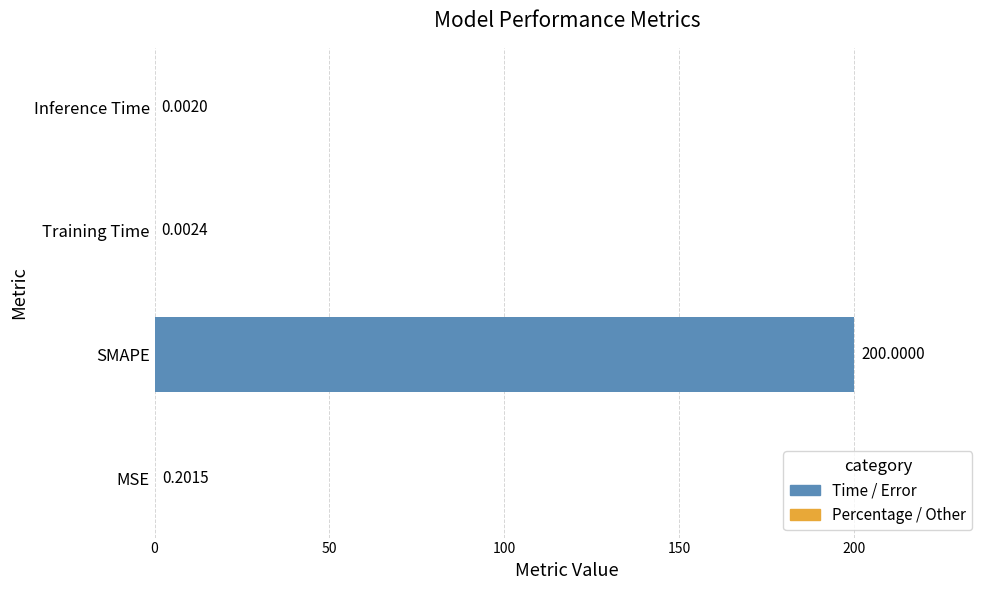

What is the sum of all values?

200.2